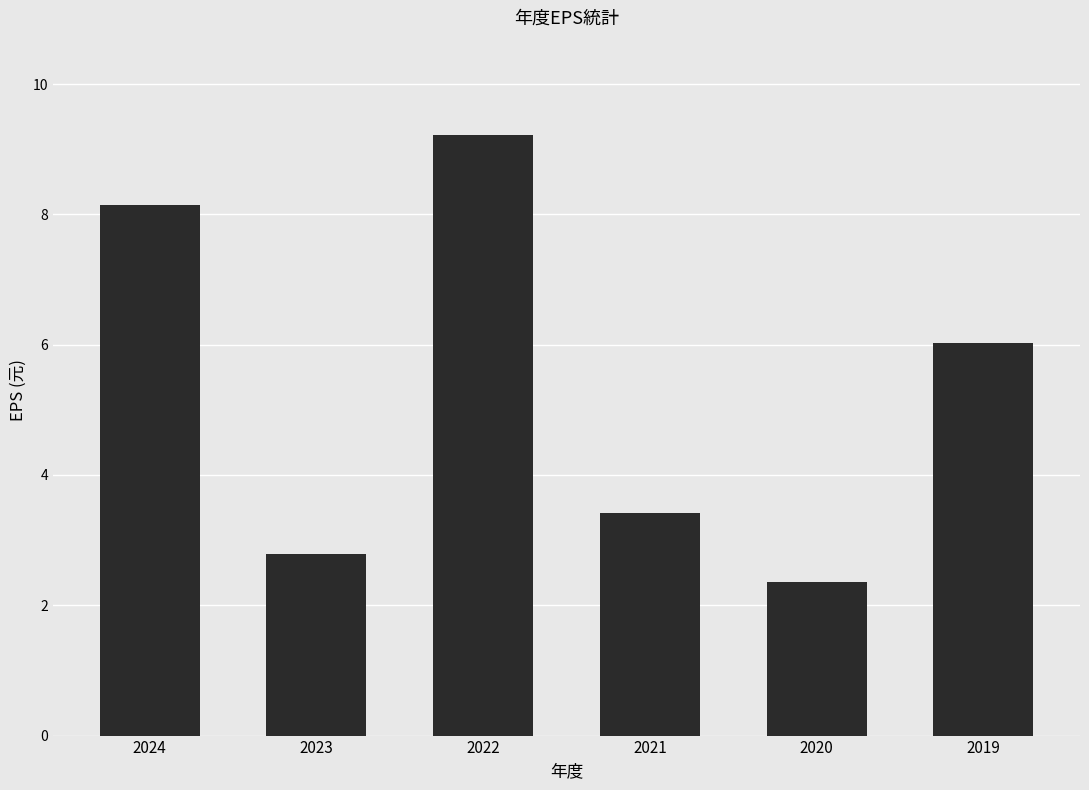

Is it true that the value at 2022 is 2.7?

False